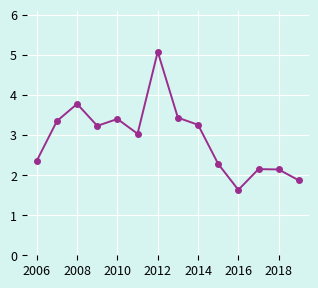

How many interior local peaks (higher than both neighbors) does the data have?

4